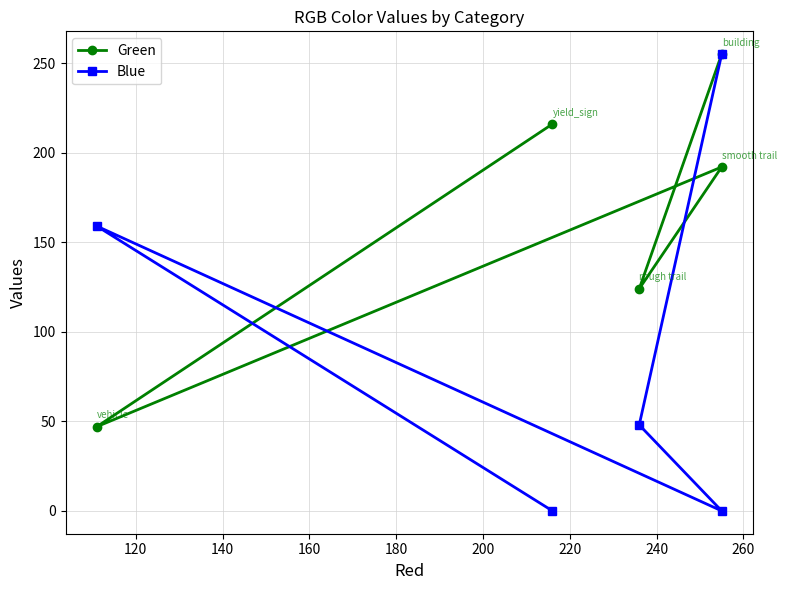

How many values in the Green series are below 192?

2